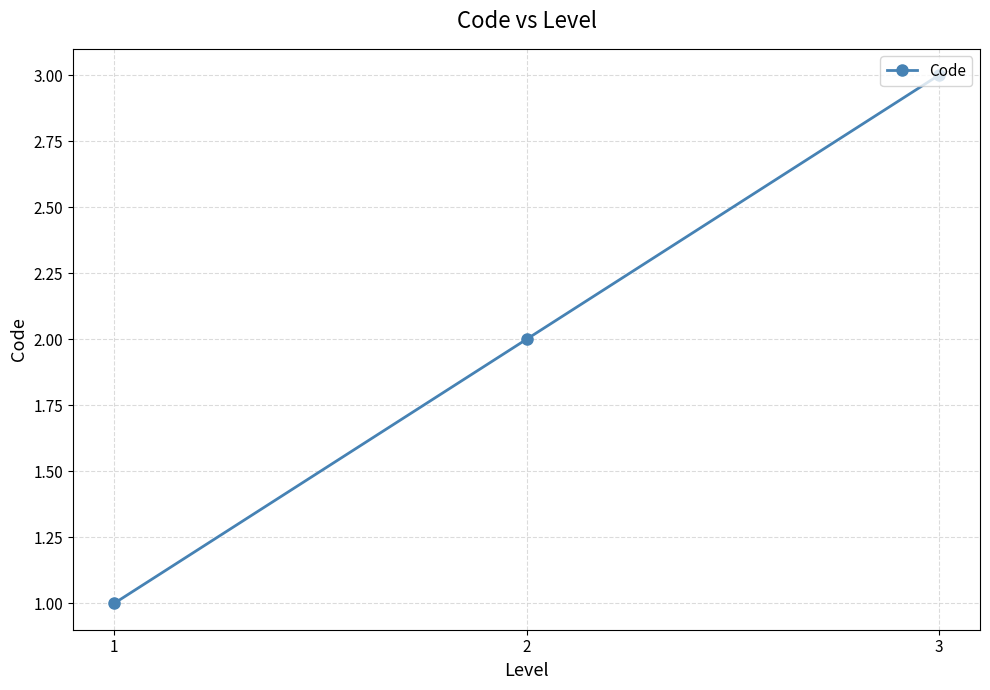

Where is the data nearest to the value 2?

2